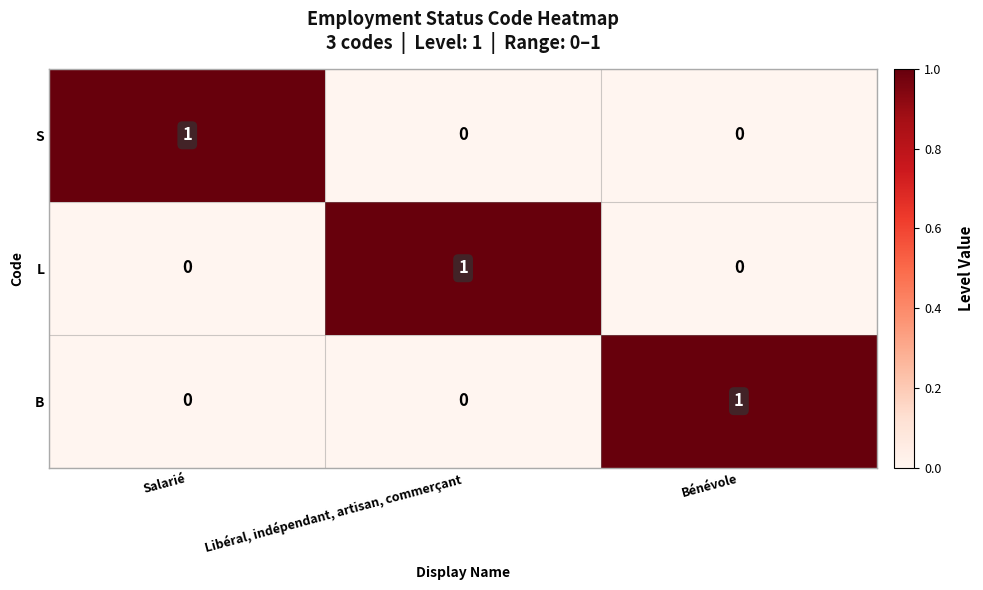

Is it true that S equals -1 at Libéral, indépendant, artisan, commerçant?

False